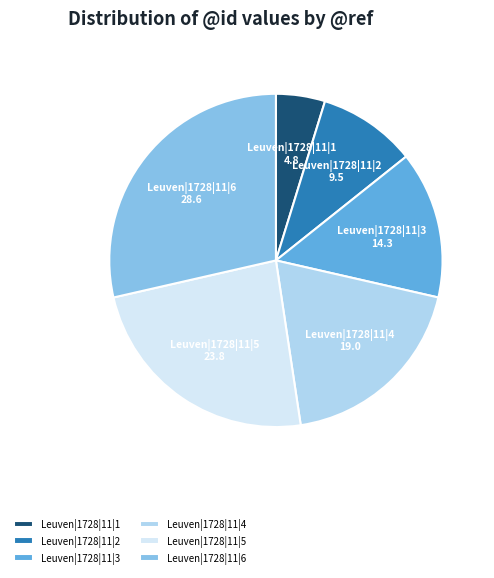

Which category has the smallest portion of the pie?

Leuven|1728|11|1